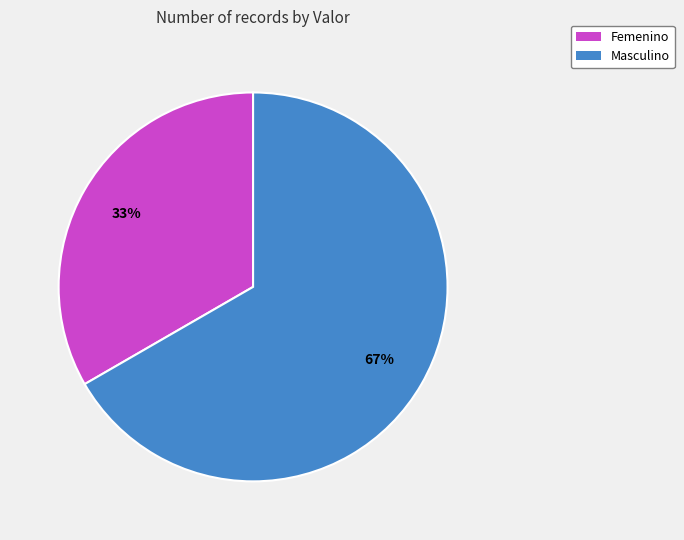

To the nearest percent, what percentage of the pie is Masculino?

67%